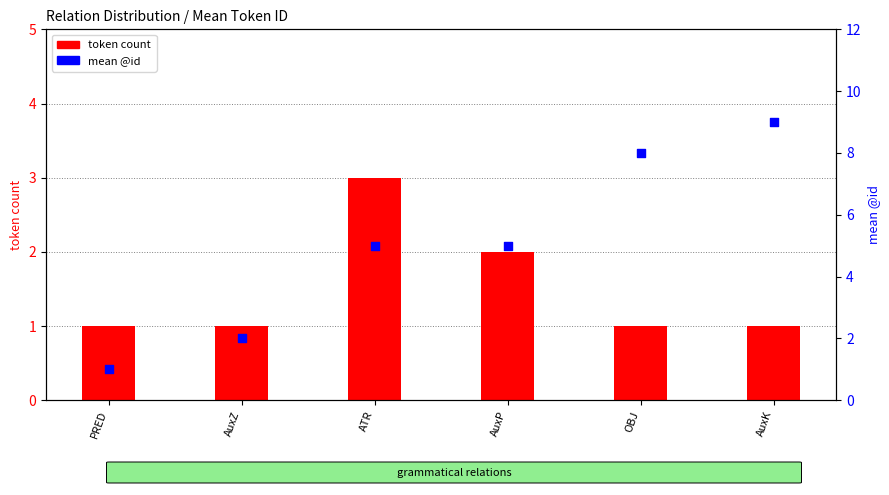

What is the total value across all series at OBJ?

9